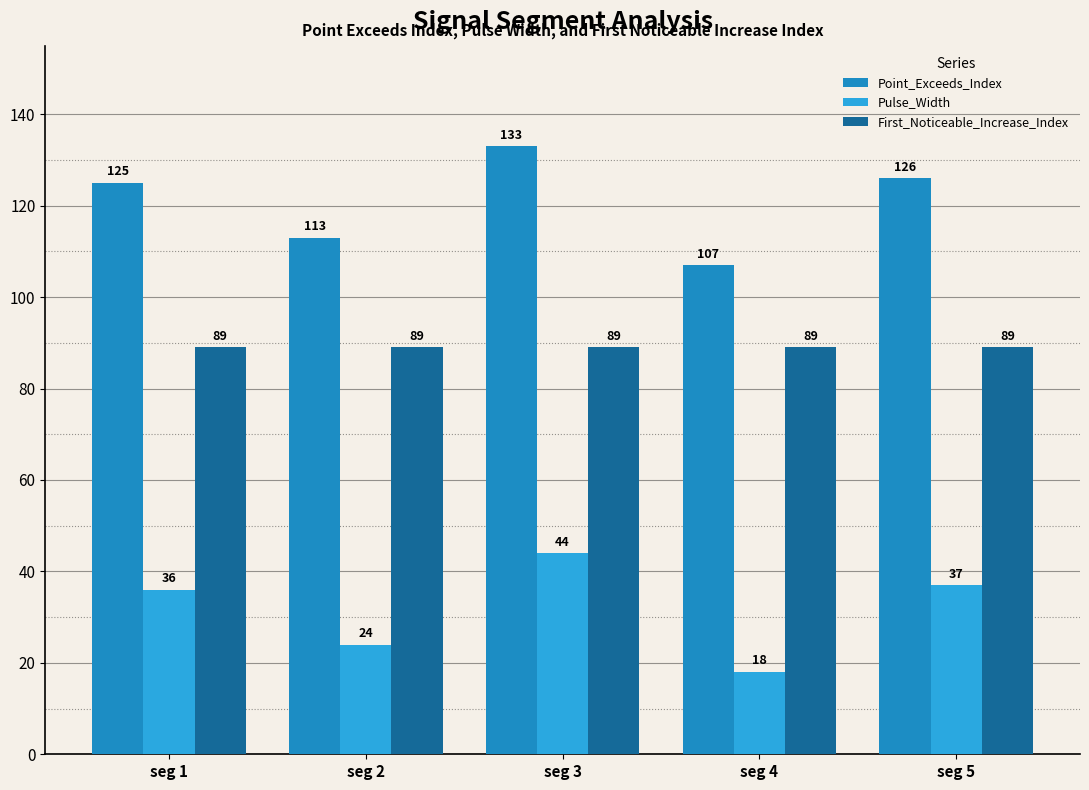

Reading right to left, transcribe all the data shown in this chart.

Point_Exceeds_Index: 126	107	133	113	125
Pulse_Width: 37	18	44	24	36
First_Noticeable_Increase_Index: 89	89	89	89	89